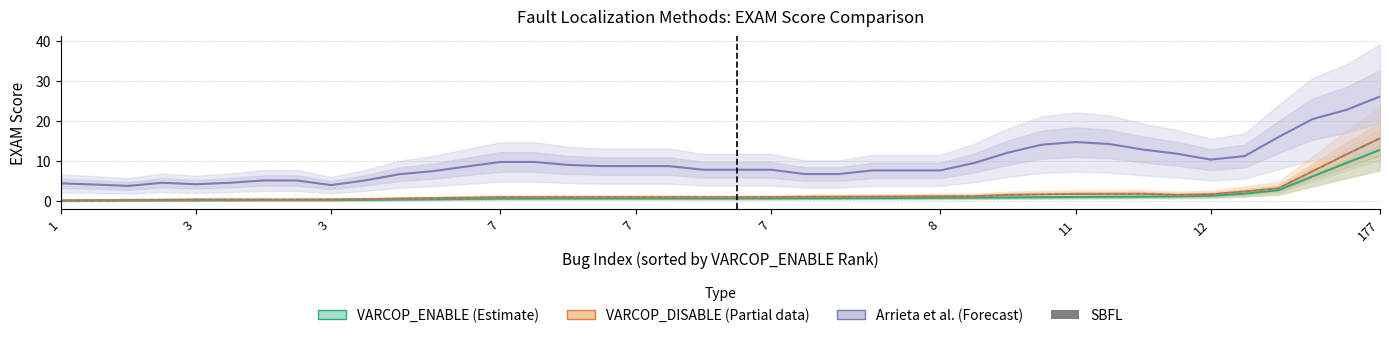

Which category has the lowest value in the VARCOP_DISABLE (Partial) series?

1